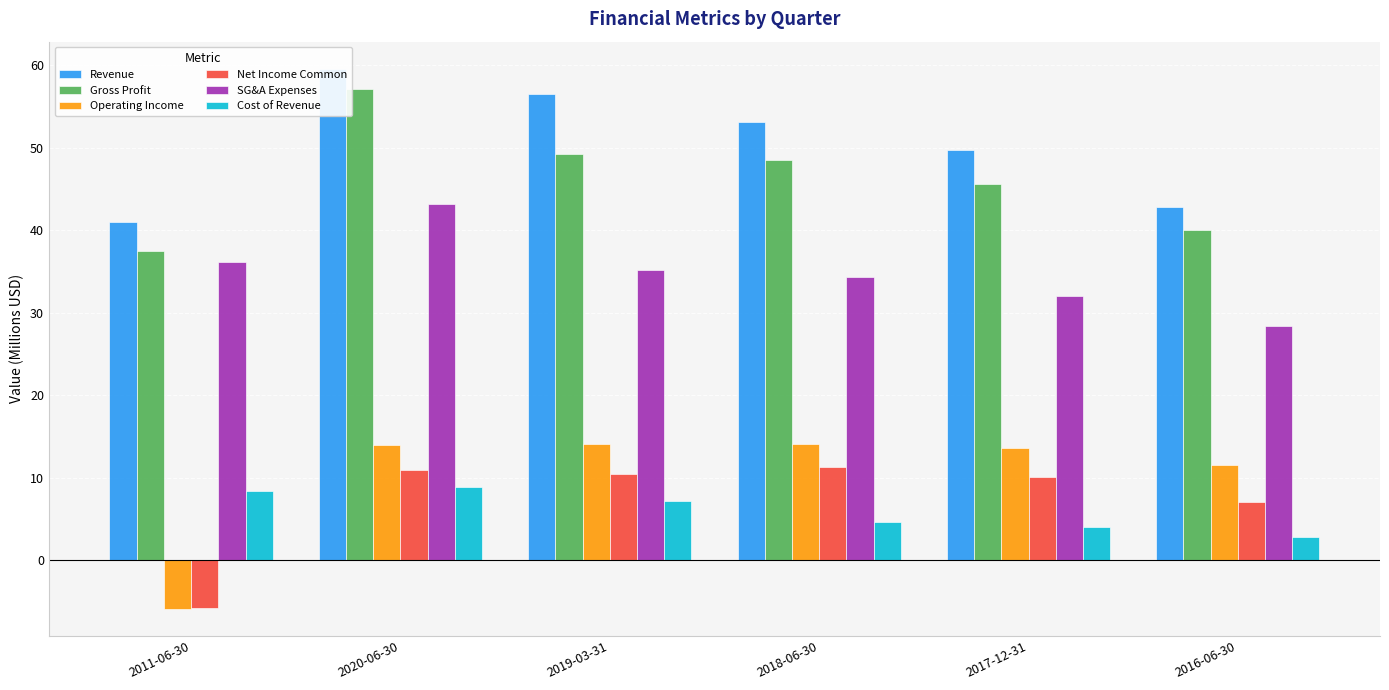

How many values in the SG&A Expenses series exceed 35?

3